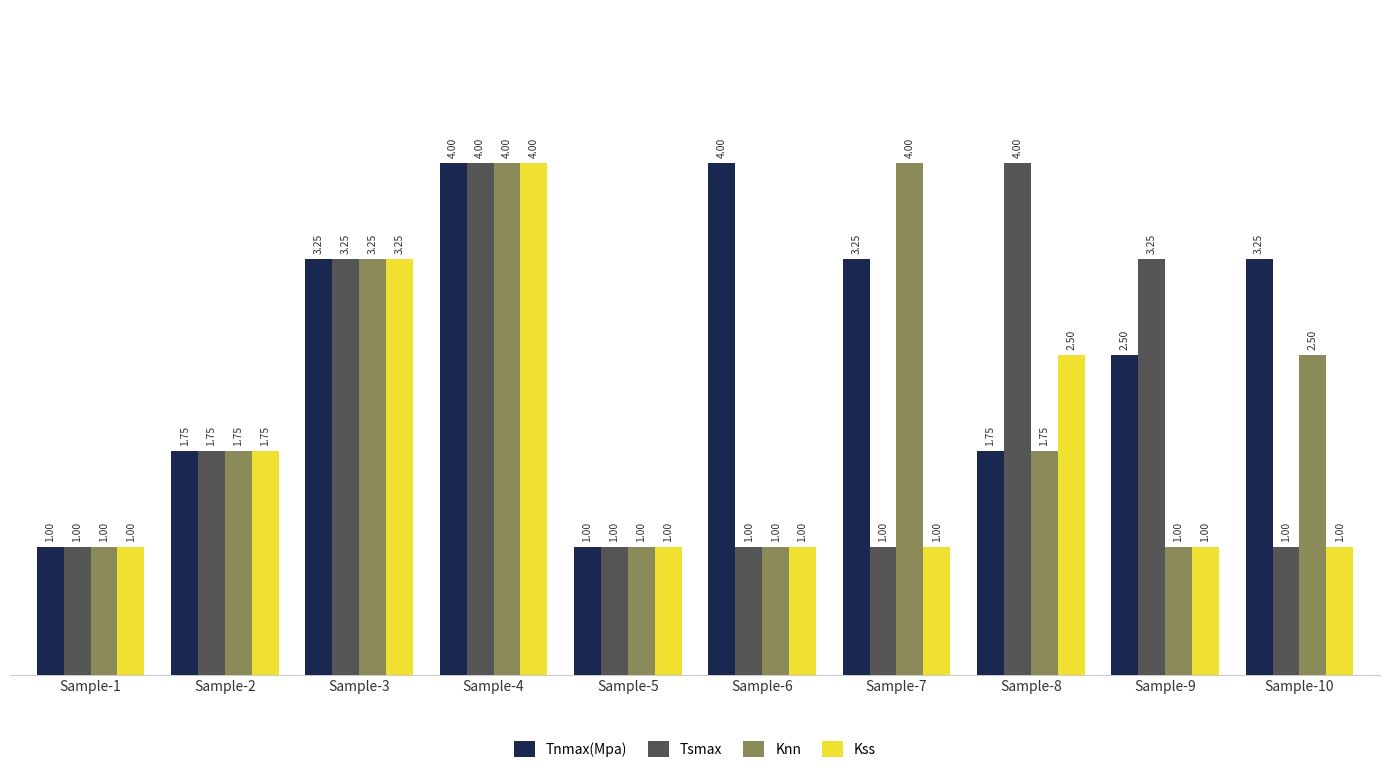

Which series changed the most between Sample-5 and Sample-6?

Tnmax(Mpa)